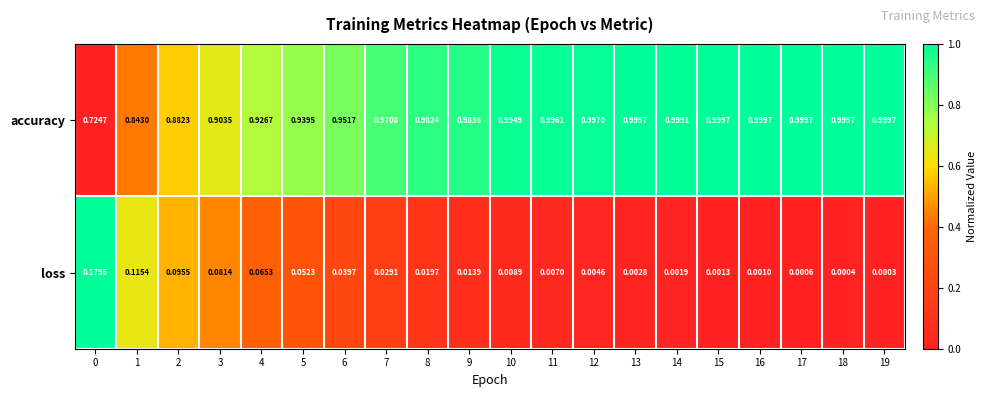

Which series has the largest range (max minus min)?

accuracy